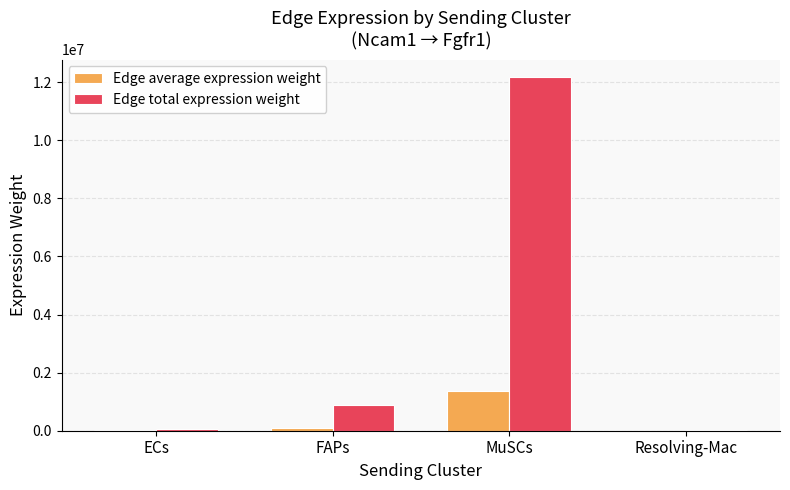

What is the sum of all Edge total expression weight values?

13160975.6